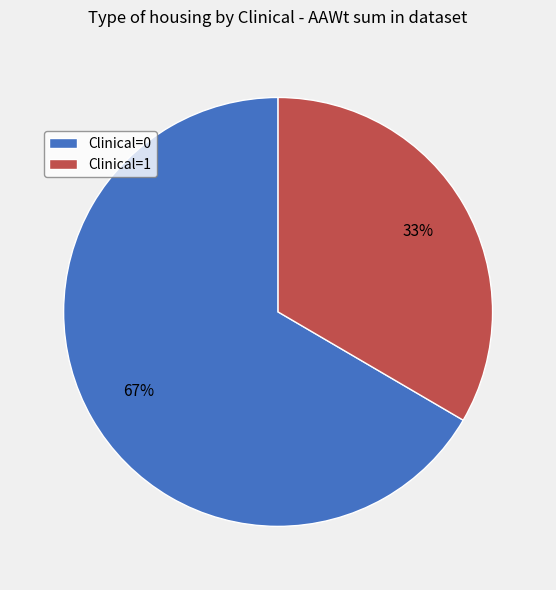

Is it true that Clinical=0 is 67% of the pie?

True